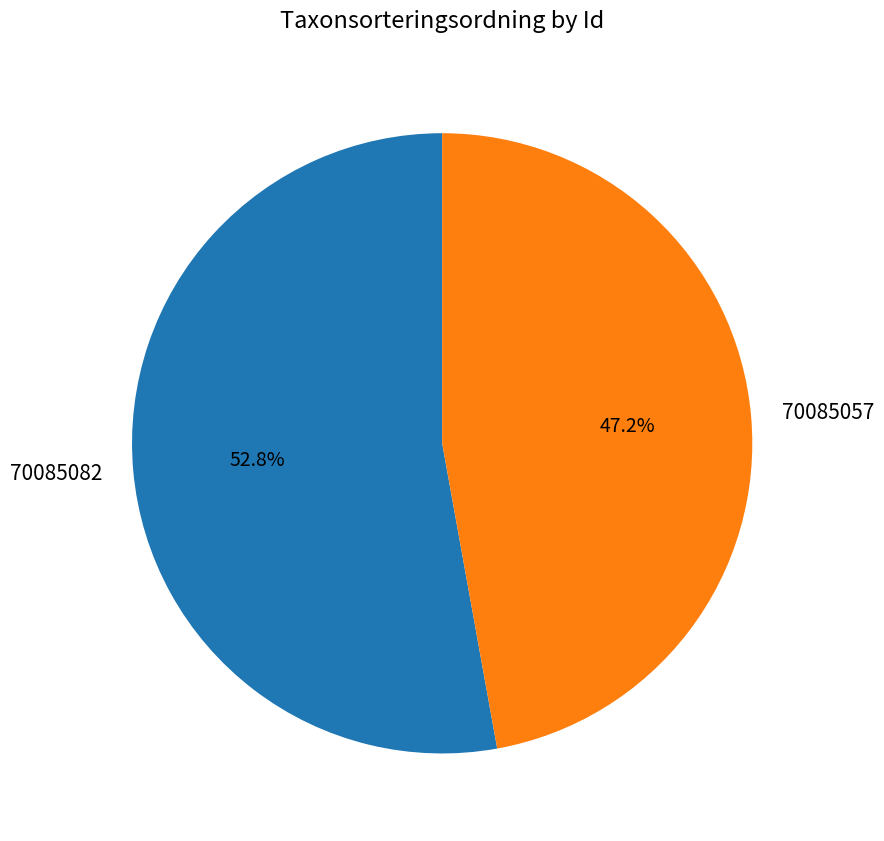

To the nearest percent, what percentage of the pie is 70085057?

47%